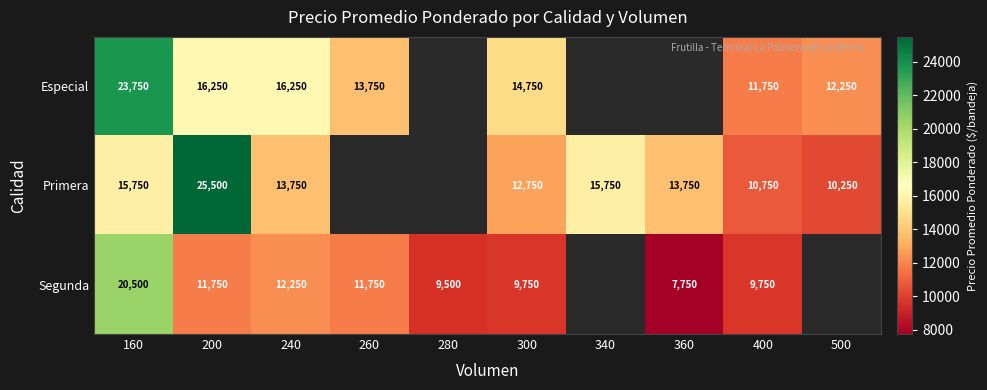

The value of Primera at 360 is 13750. True or false?

True